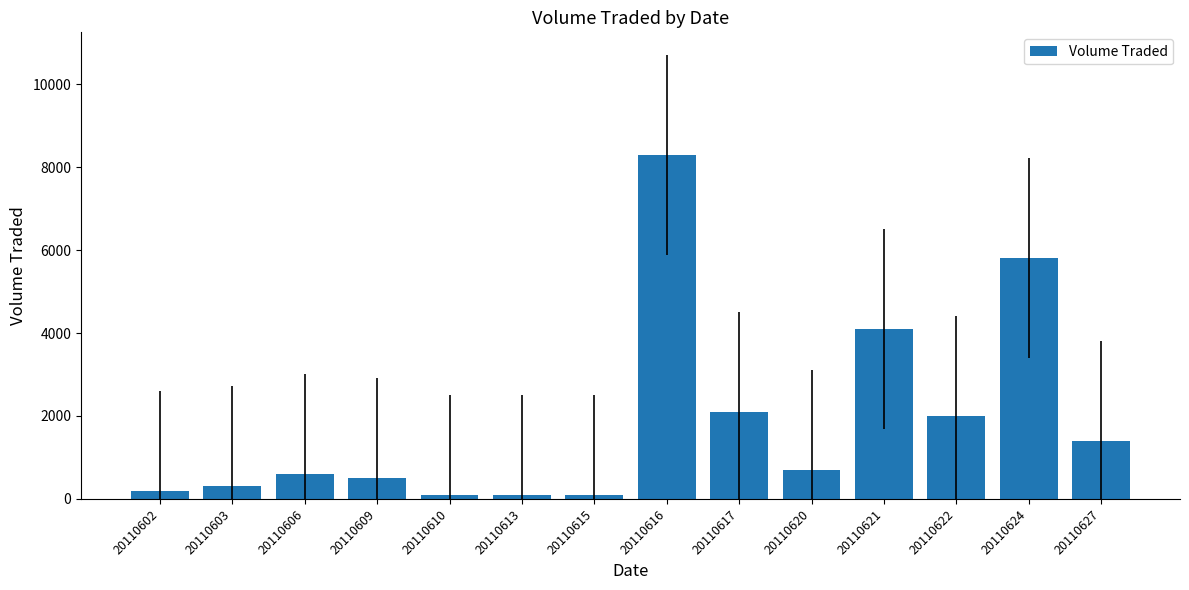

Reading left to right, list all the values displayed in this chart.

200	300	600	500	100	100	100	8300	2100	700	4100	2000	5800	1400